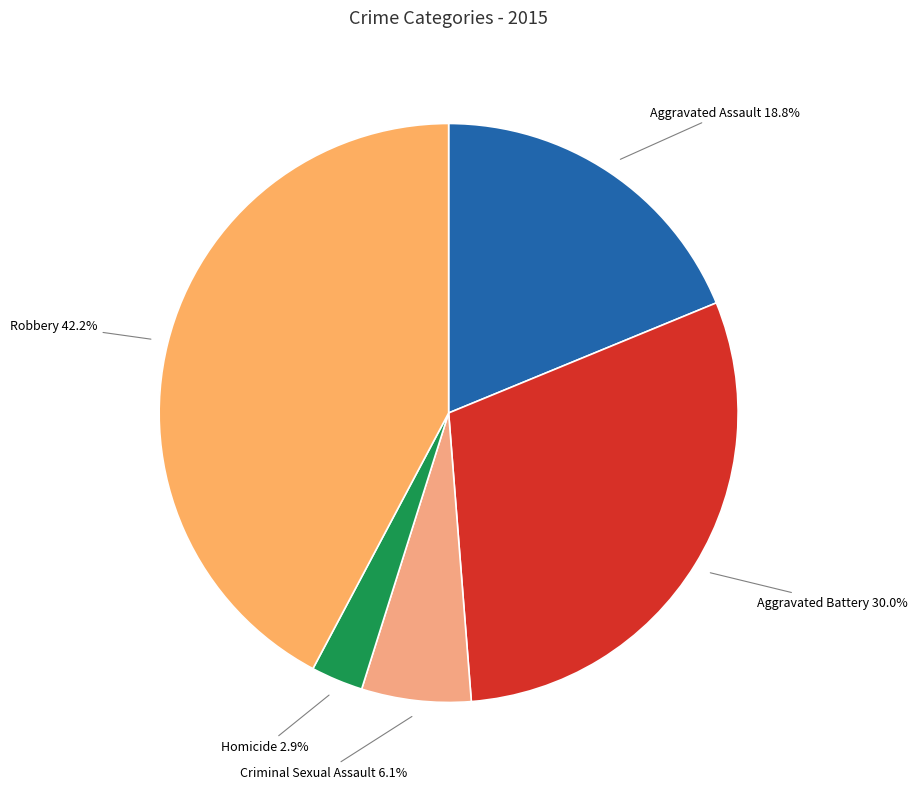

What percentage do Aggravated Assault and Criminal Sexual Assault together represent?

24.9%